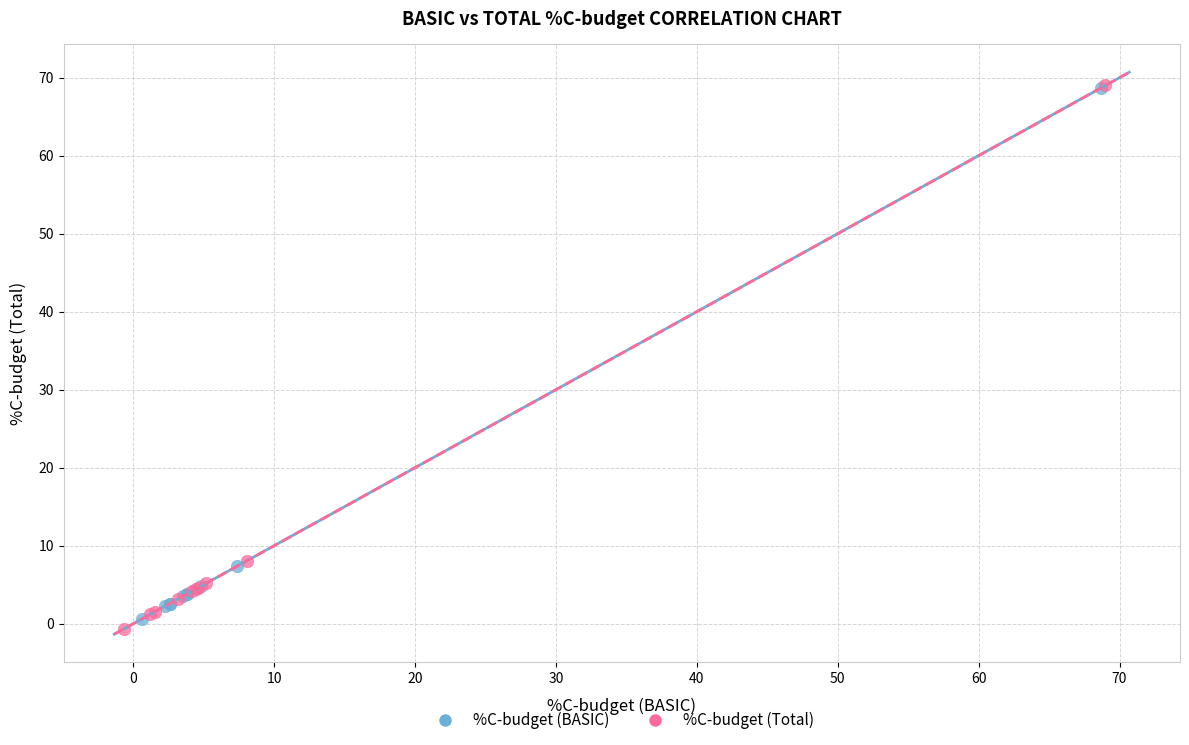

Which series has the largest Y range (max minus min)?

%C-budget (Total)